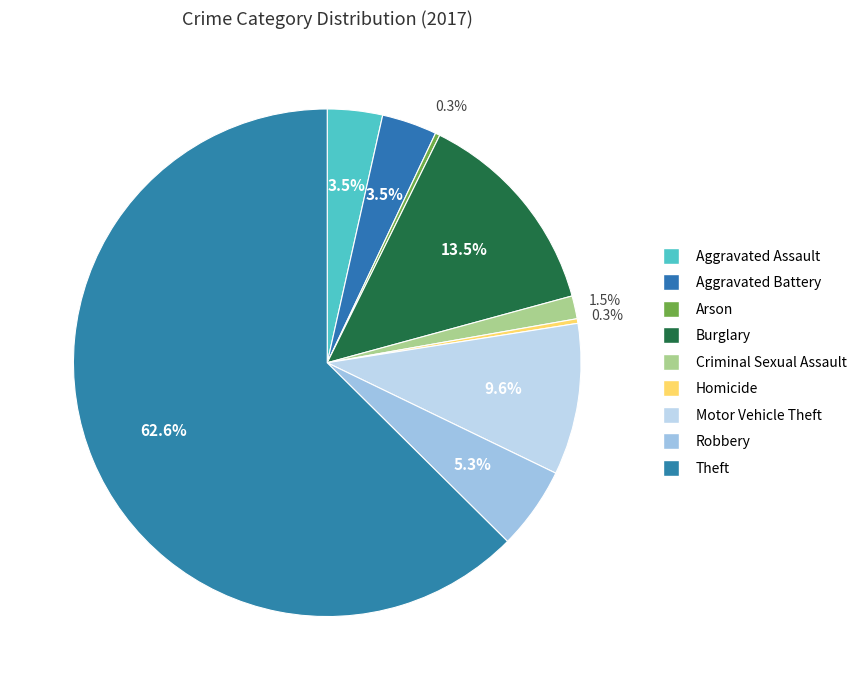

To the nearest percent, what is the average slice percentage?

11%